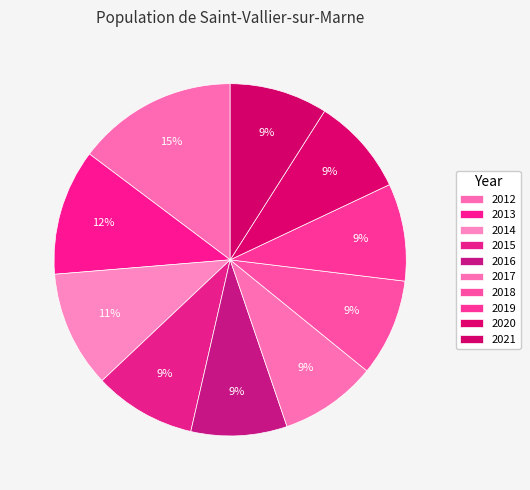

How much of the chart is everything except 2016?

91.2%